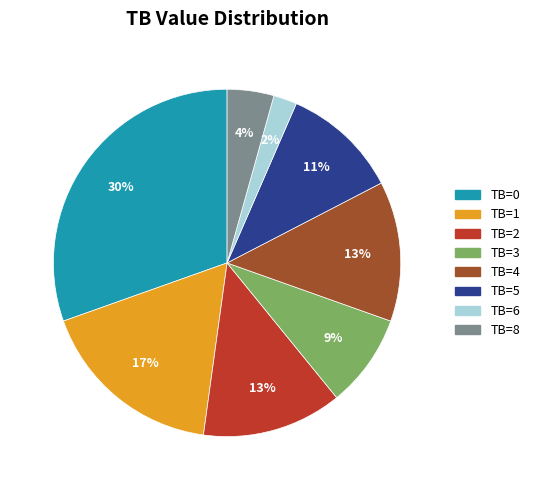

To the nearest percent, what is the difference between the largest and smallest slice percentages?

28%